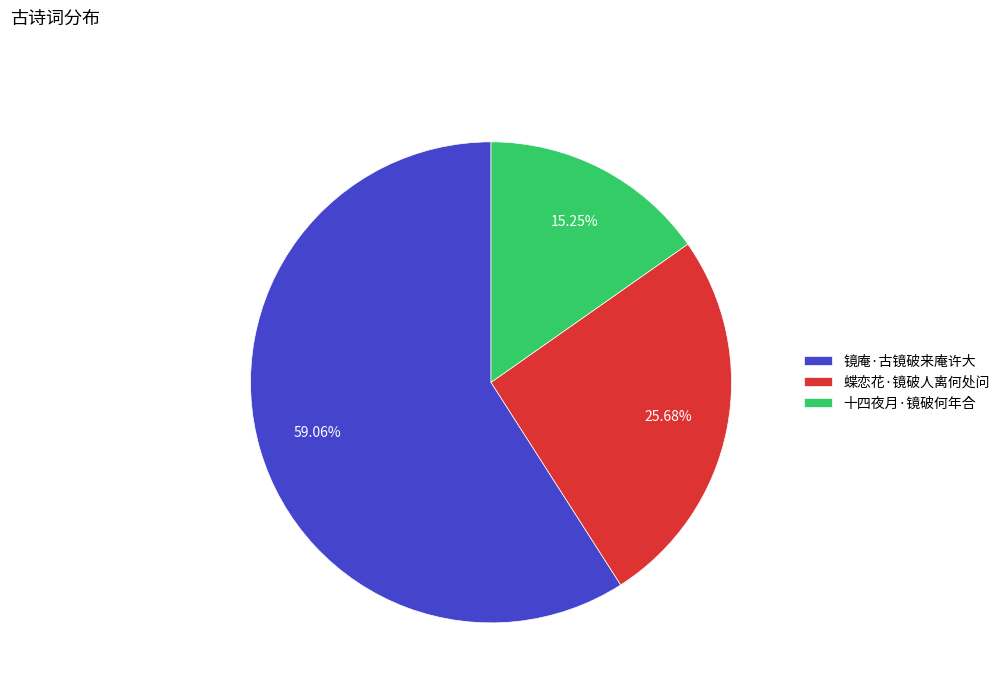

To the nearest percent, what is the difference between the largest and smallest slice percentages?

44%